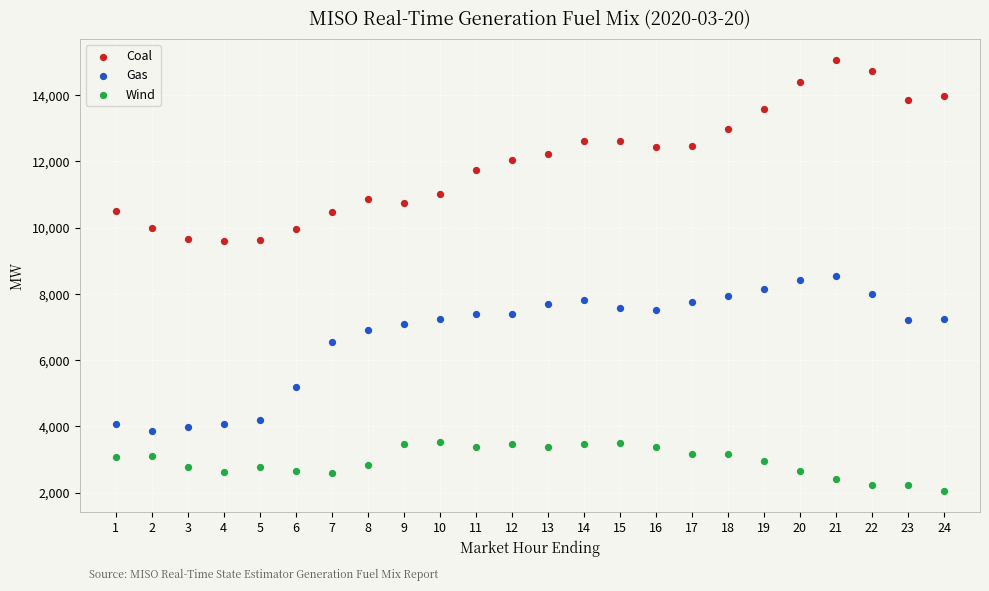

Which series reaches the minimum Y coordinate?

Wind